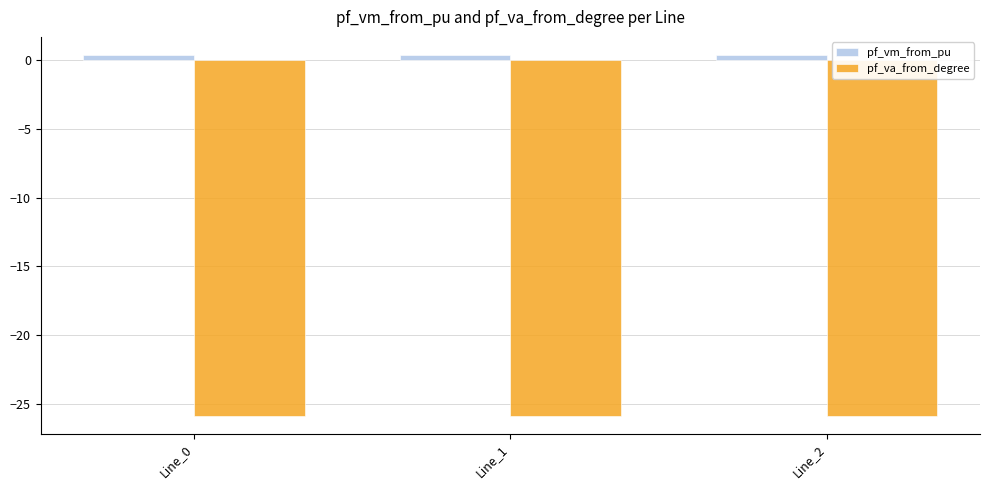

Reading left to right, extract all data points from this chart.

pf_vm_from_pu: Line_0=0.4	Line_1=0.4	Line_2=0.4
pf_va_from_degree: Line_0=-25.9	Line_1=-25.9	Line_2=-25.9